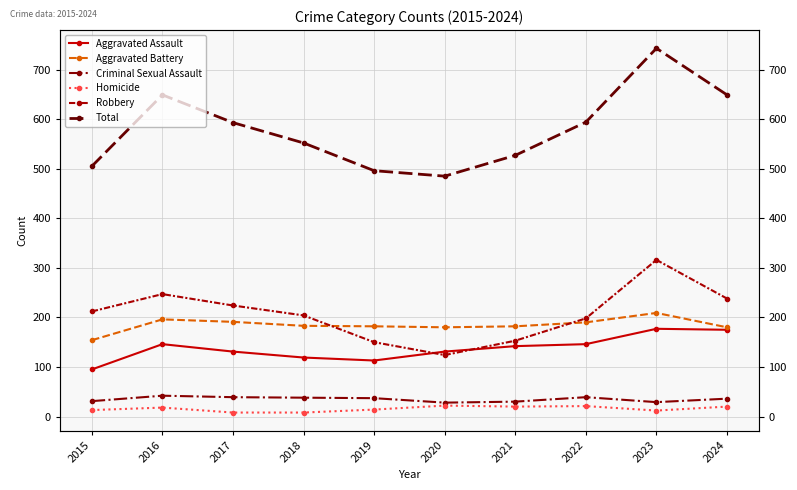

Which has a higher value, 2018 or 2015?

2018